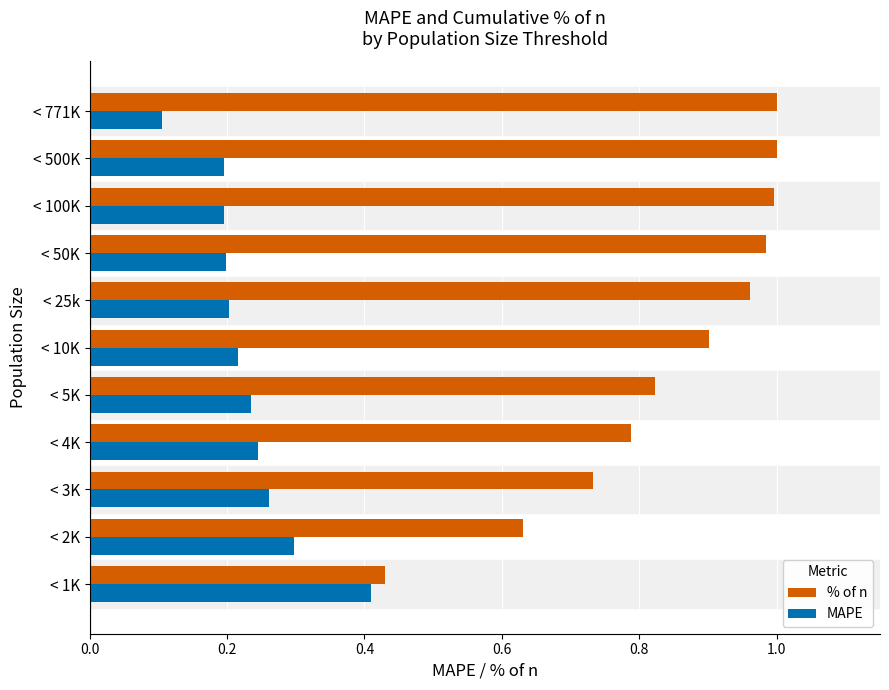

What is the sum of the % of n values at < 10K and < 3K?

1.6